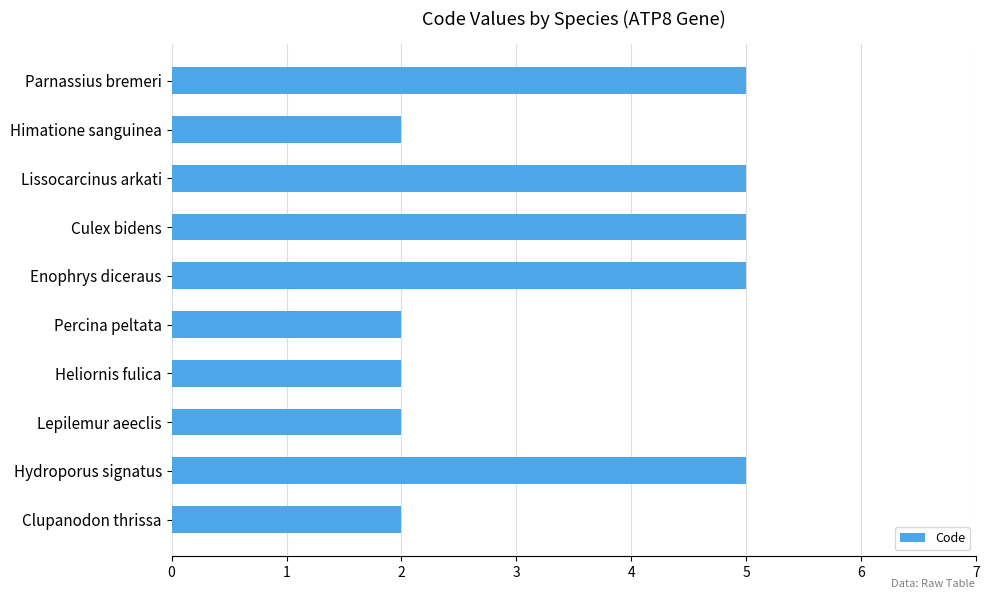

How many data points does each series have?

10